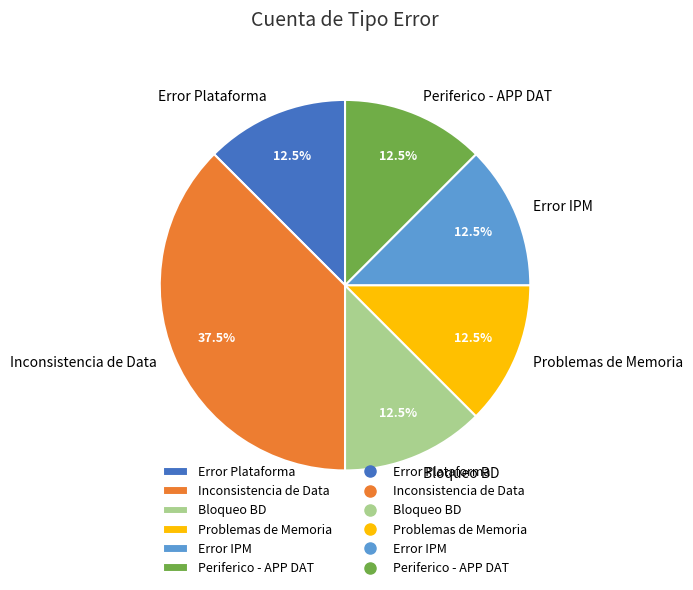

Which has a higher value, Inconsistencia de Data or Bloqueo BD?

Inconsistencia de Data